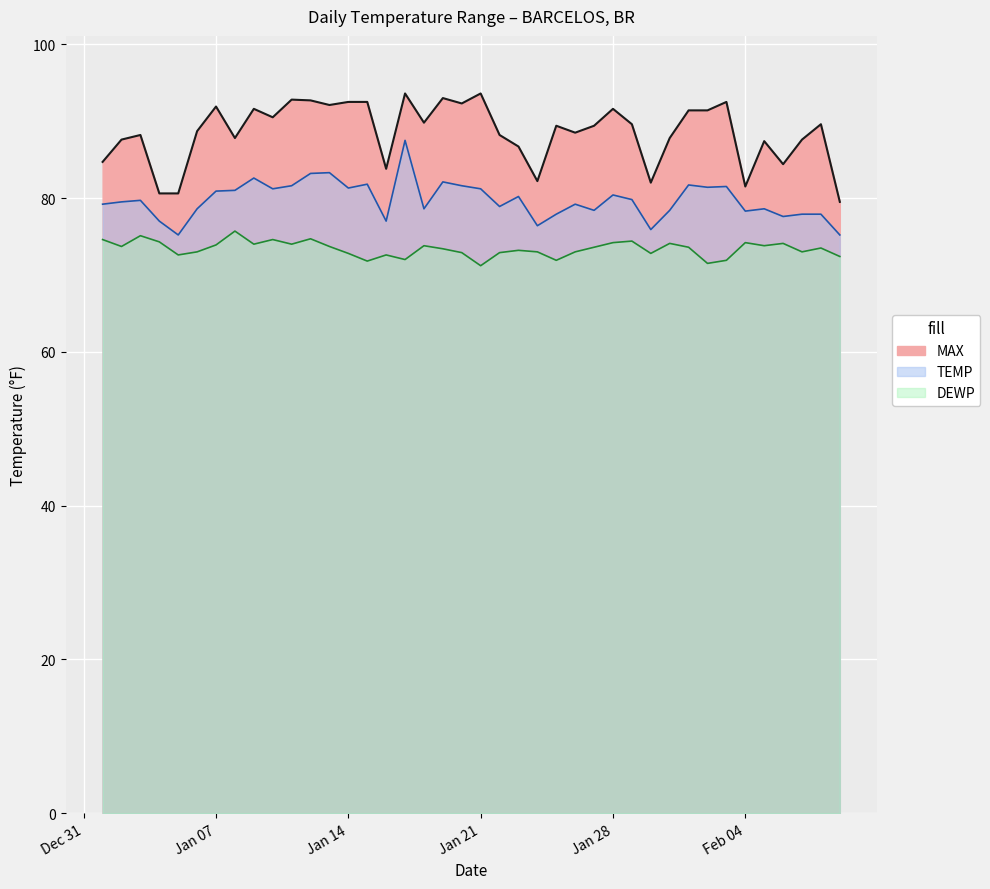

Where is the first local maximum for MAX?

2025-01-03